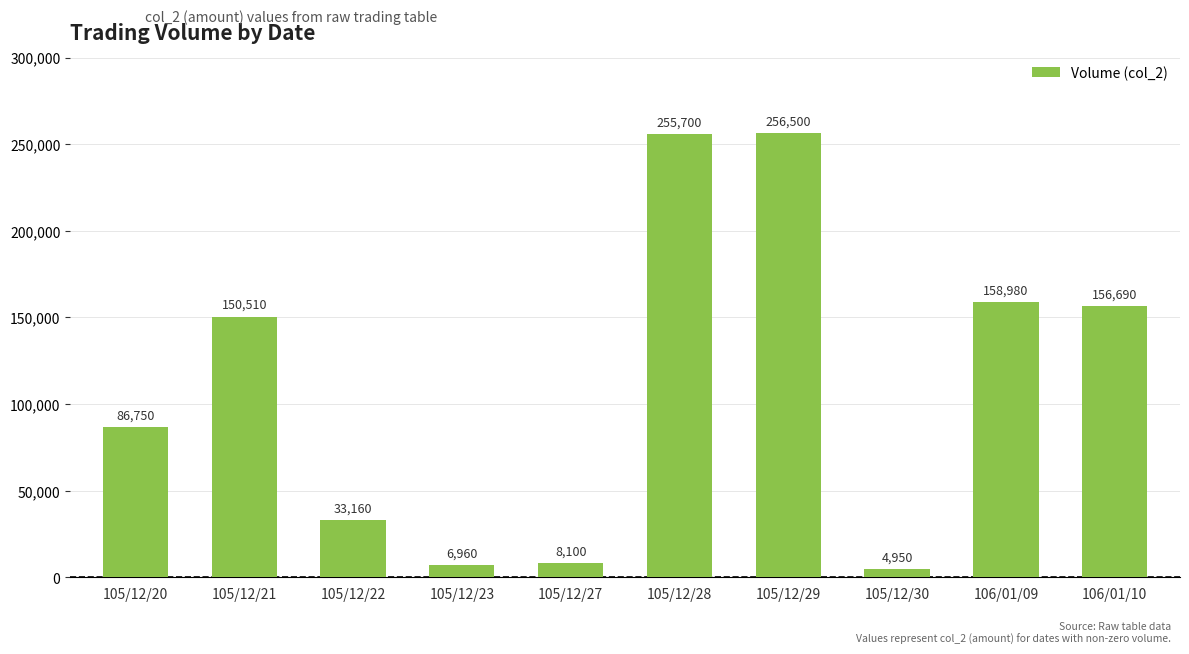

Which category has the lowest value across all series?

105/12/30